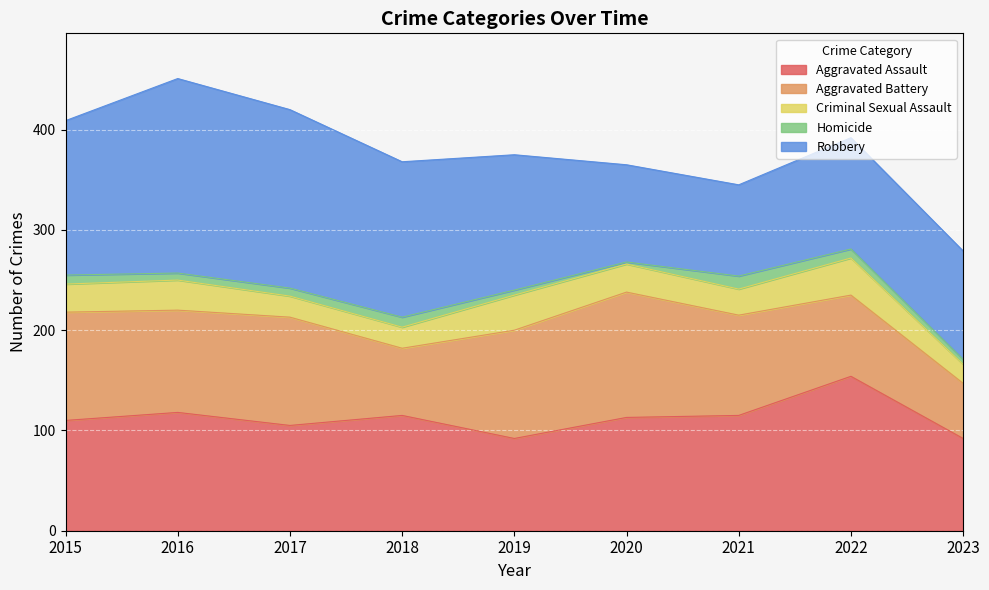

What is the value of the Aggravated Assault point at the 1st from the left?

110